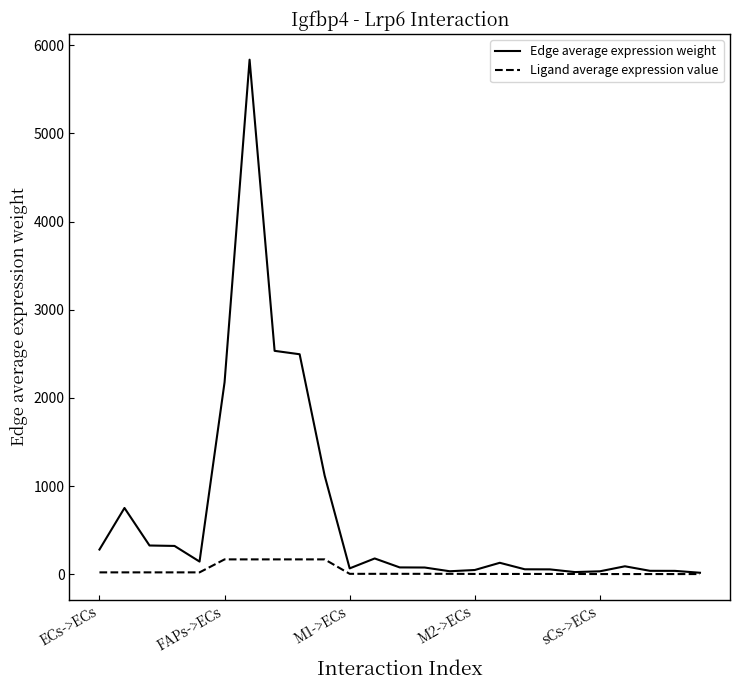

What is the sum of all Edge average expression weight values?

16956.2